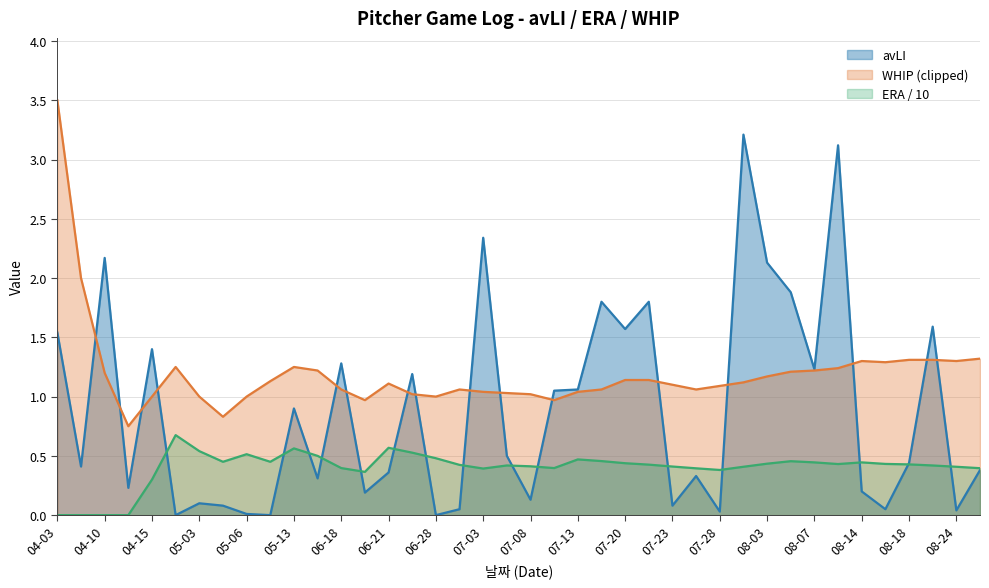

Is it true that avLI equals 1.3 at 06-18?

True